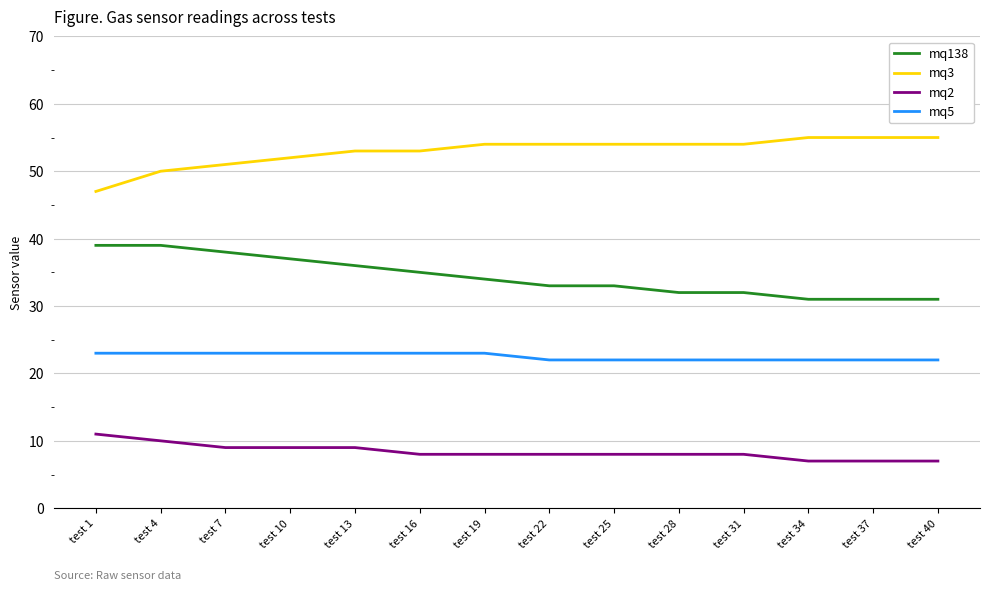

Is the value of mq5 at test 28 greater than the value of mq3 at test 22?

No